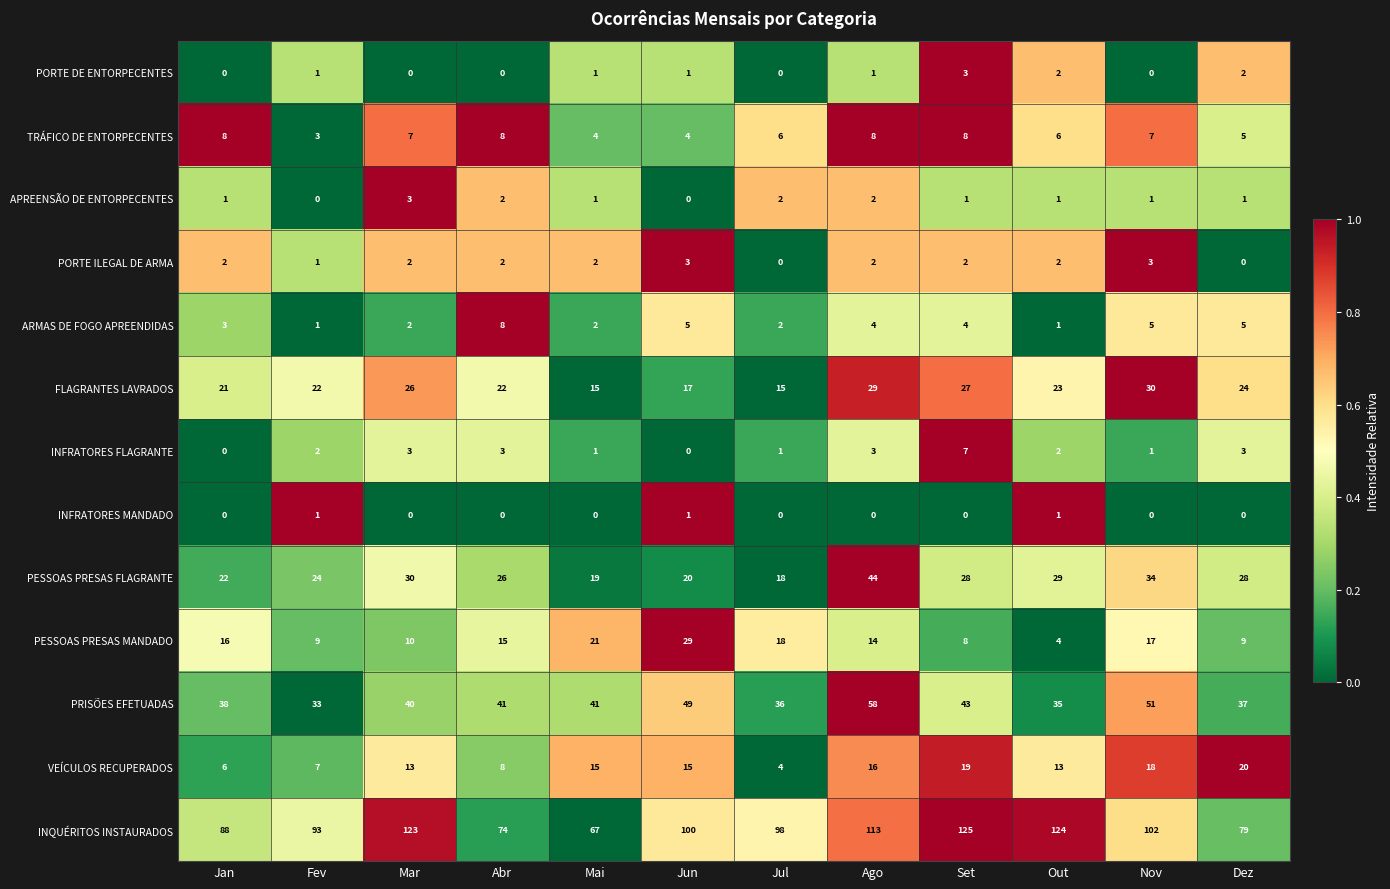

Which category has the lowest value in the PRISÕES EFETUADAS series?

Fev